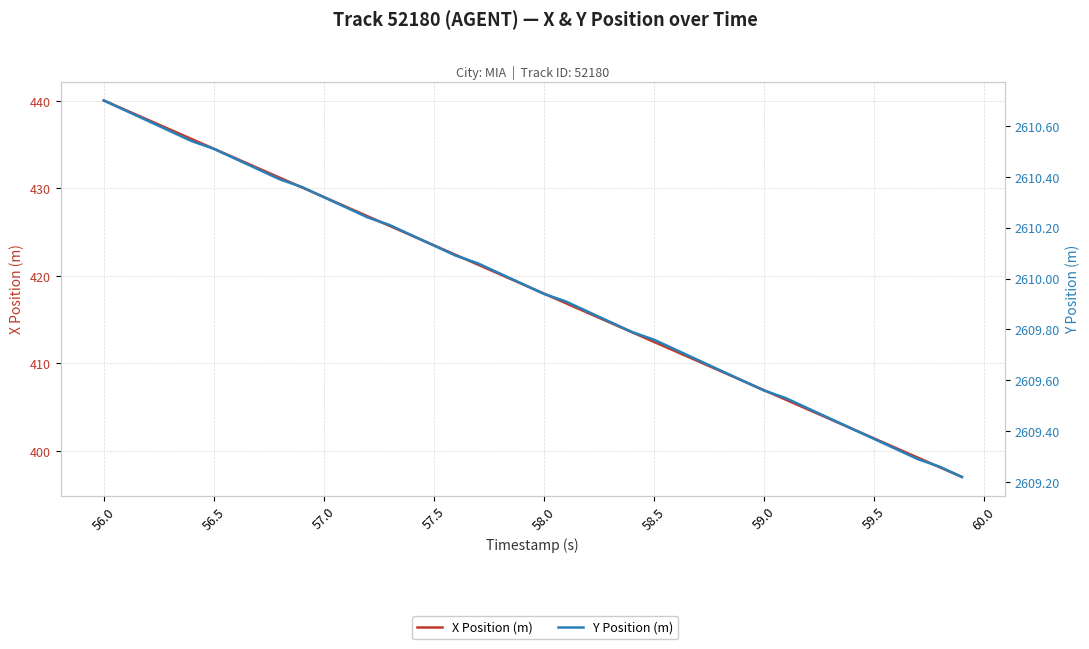

True or false: Y Position (m) and X Position (m) cross at least once.

False